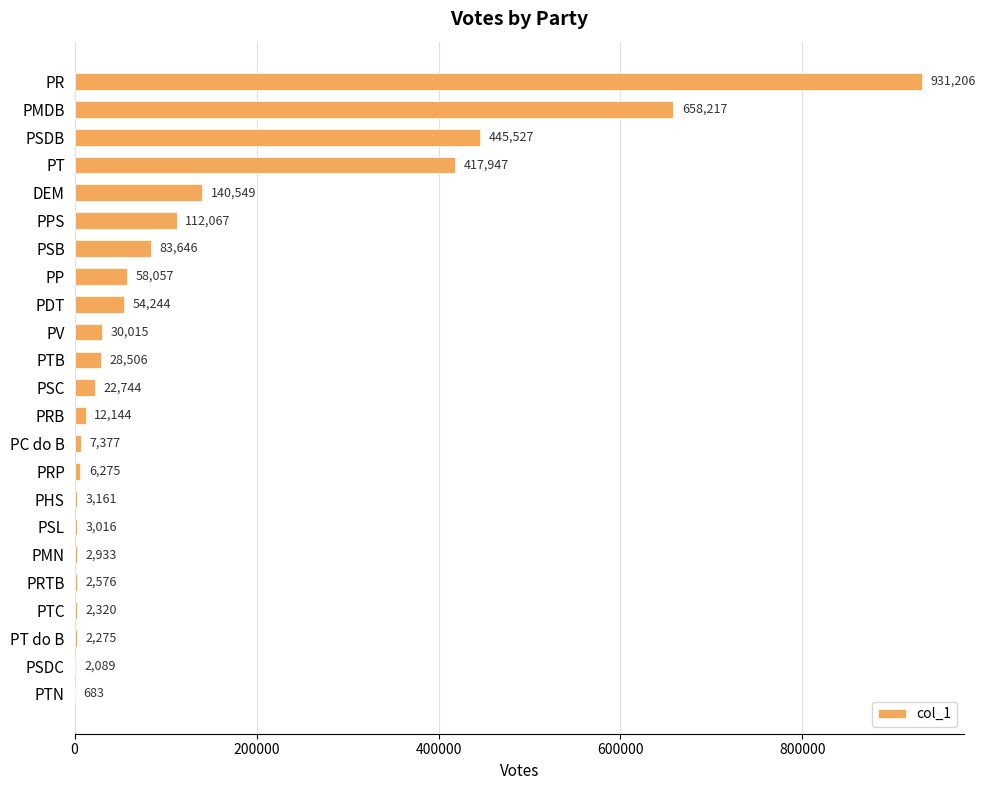

Between DEM and PT do B, which is larger?

DEM